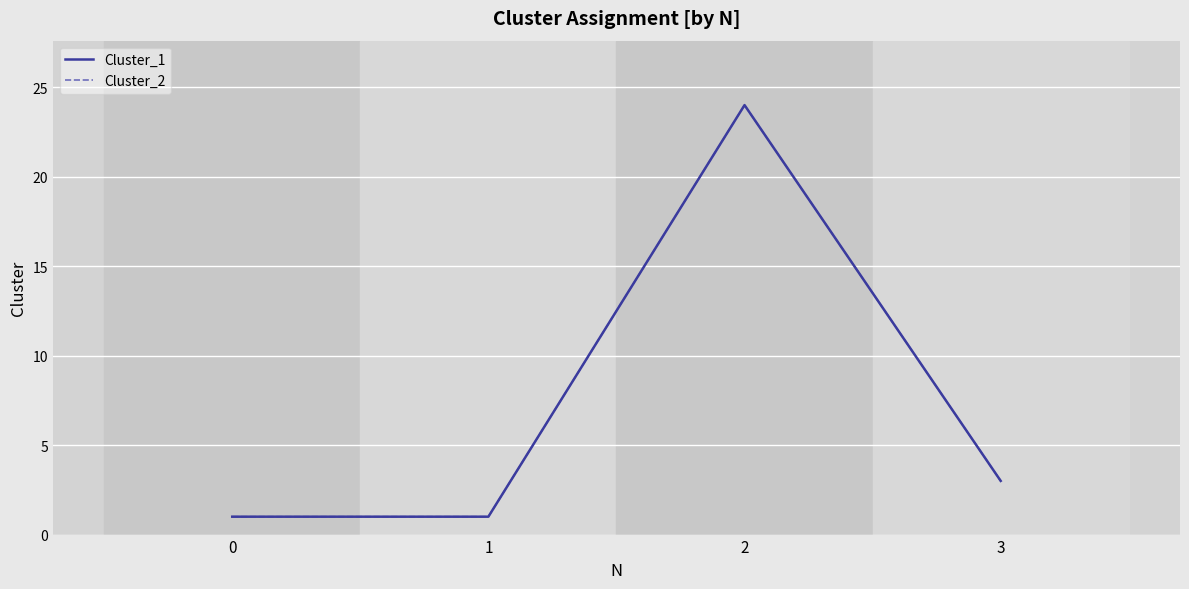

In Cluster_2, how many points are higher than both neighbors (excluding endpoints)?

1